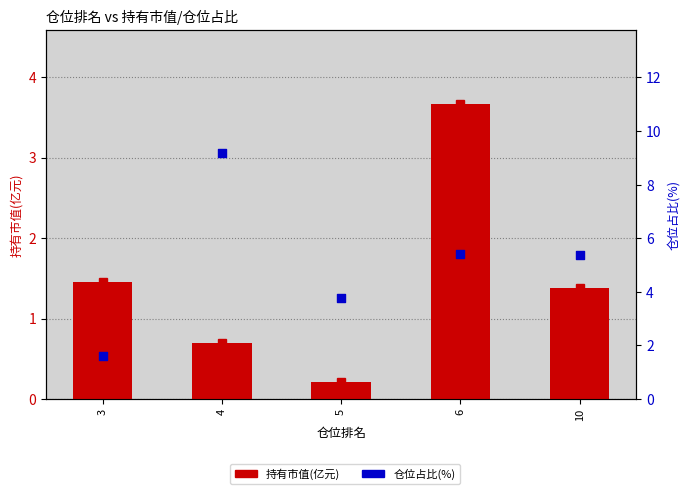

Which series has the largest total across all categories?

仓位占比(%)